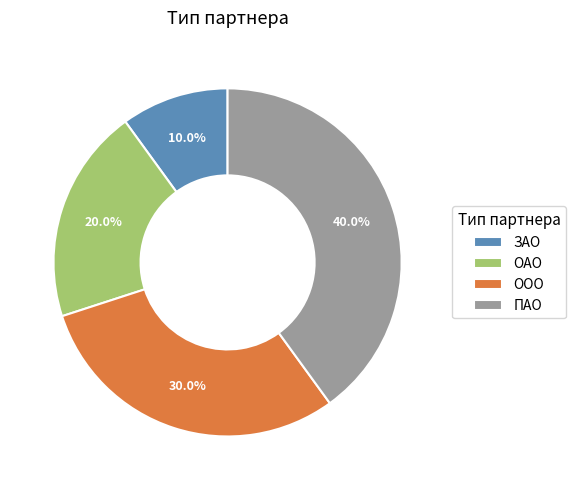

Is ООО the majority of the pie?

No